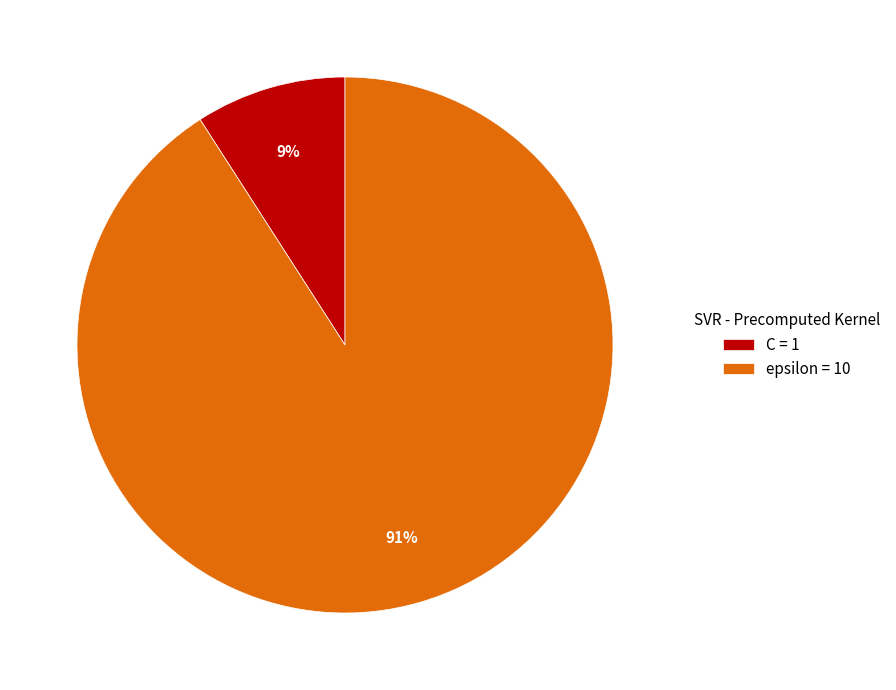

Which slice is the smallest?

C